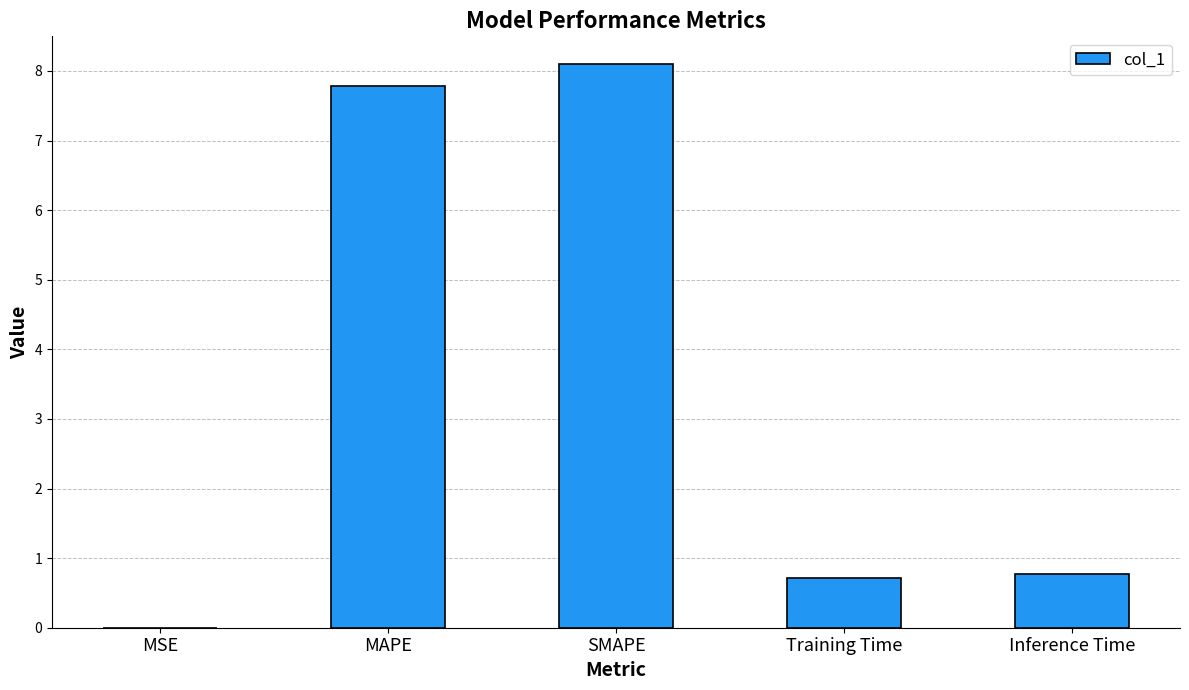

Approximately how many times larger is the value at Training Time compared to SMAPE?

0.1